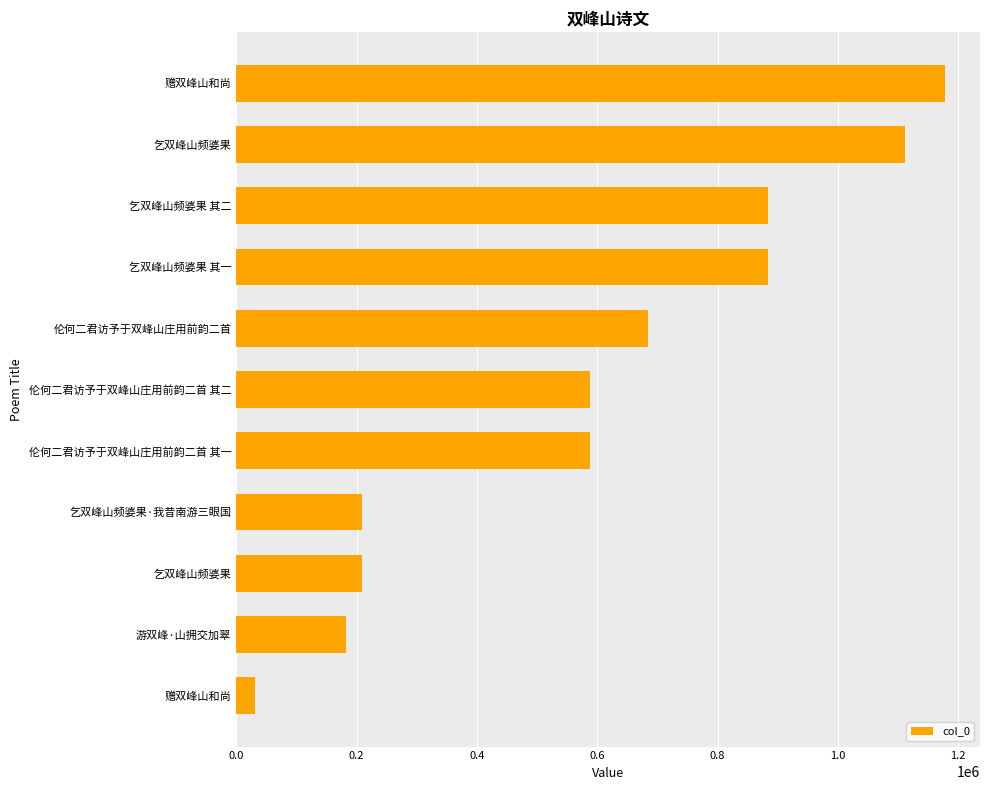

What is the minimum value shown in the chart?

30757